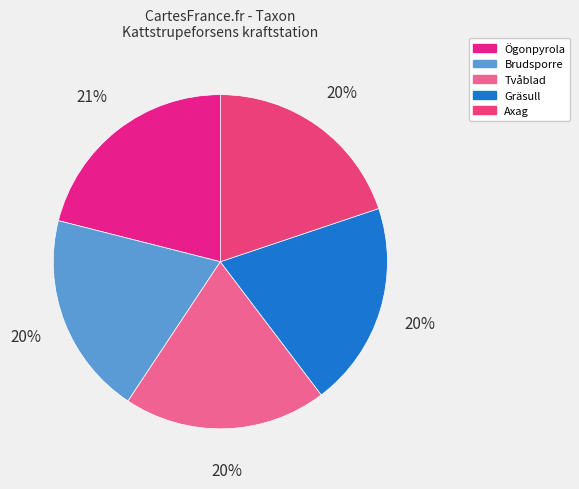

Which category has the biggest portion of the pie?

Ögonpyrola